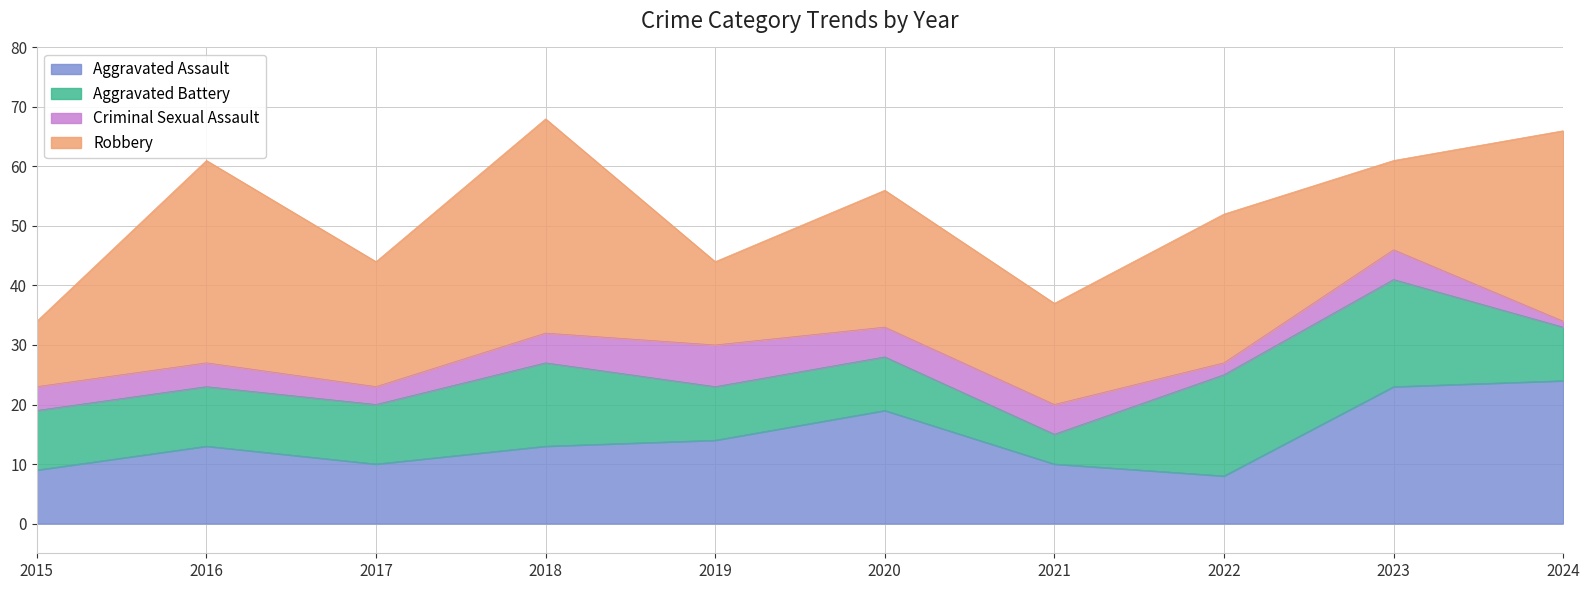

Reading left to right, list all the values displayed in this chart.

Aggravated Assault: 9	13	10	13	14	19	10	8	23	24
Aggravated Battery: 10	10	10	14	9	9	5	17	18	9
Criminal Sexual Assault: 4	4	3	5	7	5	5	2	5	1
Robbery: 11	34	21	36	14	23	17	25	15	32